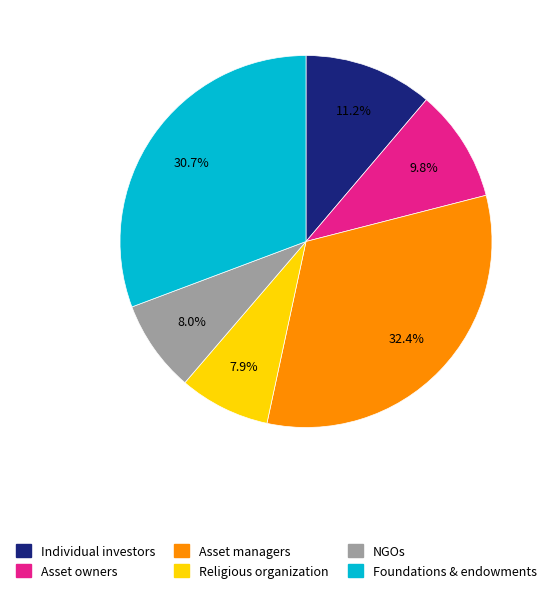

Count the number of slices in the pie.

6